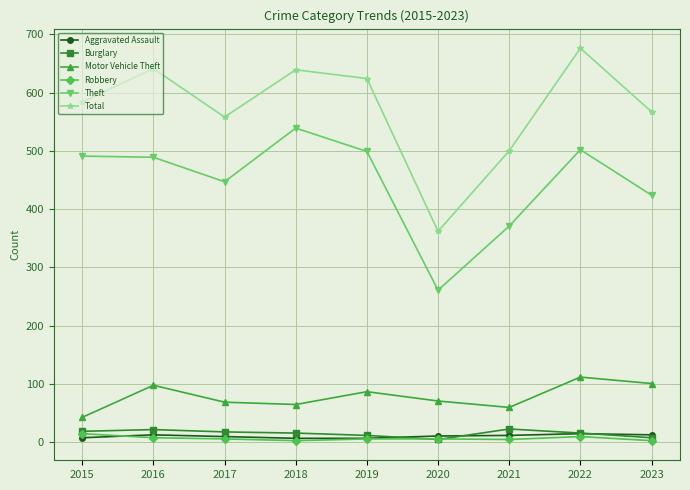

What is the difference between the Aggravated Assault values at 2022 and 2015?

7